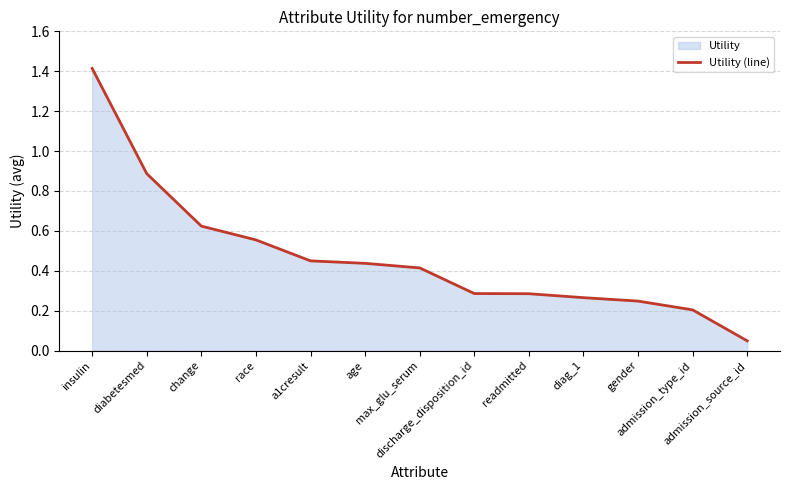

Read the value at change.

0.6